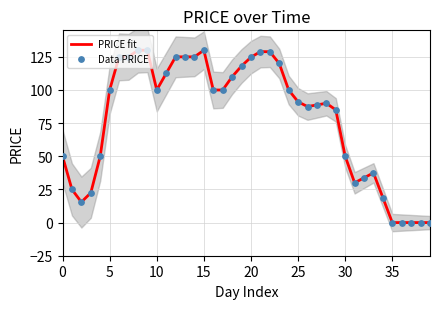

What is the highest value of the PRICE fit series?

130.0